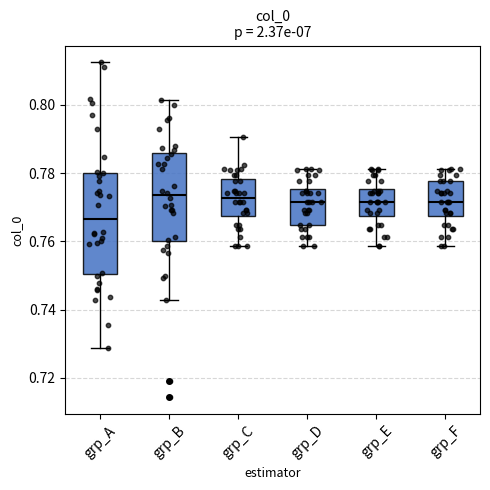

Which box has the lowest median line?

grp_A